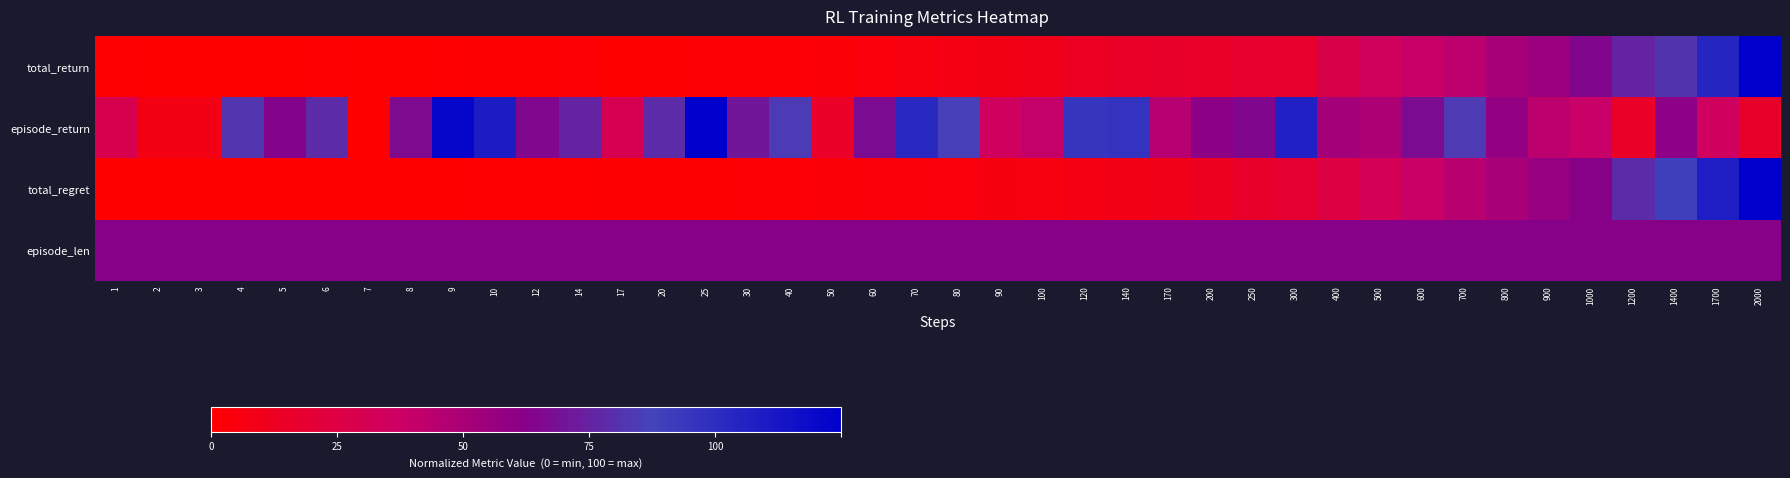

At 2000, list the series in order from smallest to largest.

episode_return, episode_len, total_return, total_regret